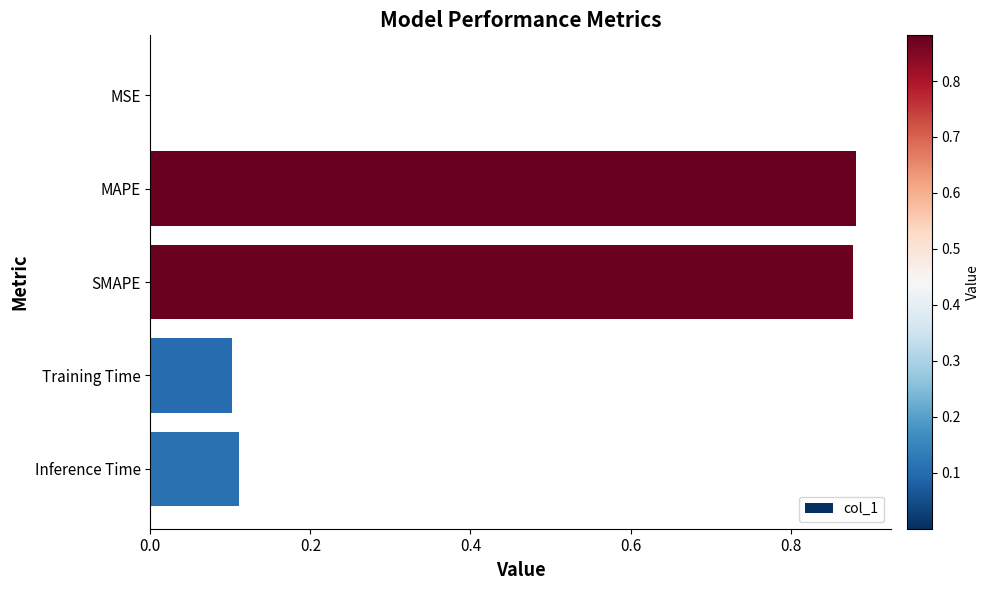

The value at MAPE is 0.3. True or false?

False